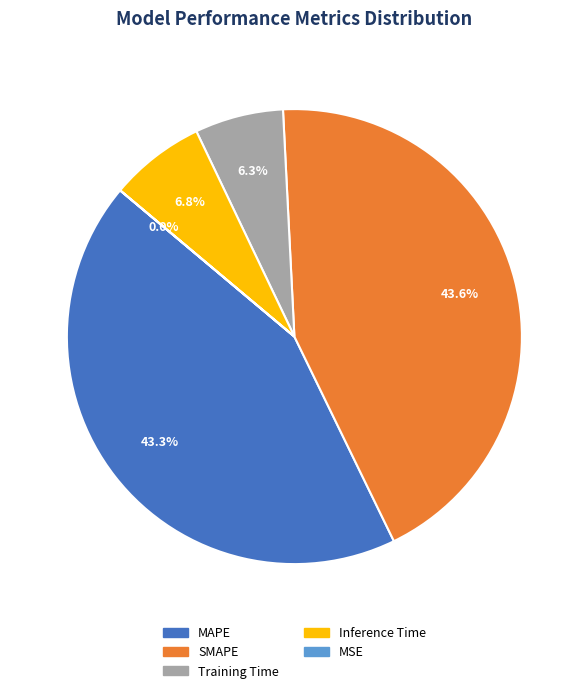

Does any single category account for the majority?

No